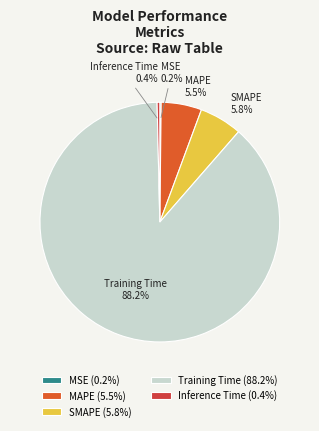

Between Training Time and SMAPE, which is larger?

Training Time